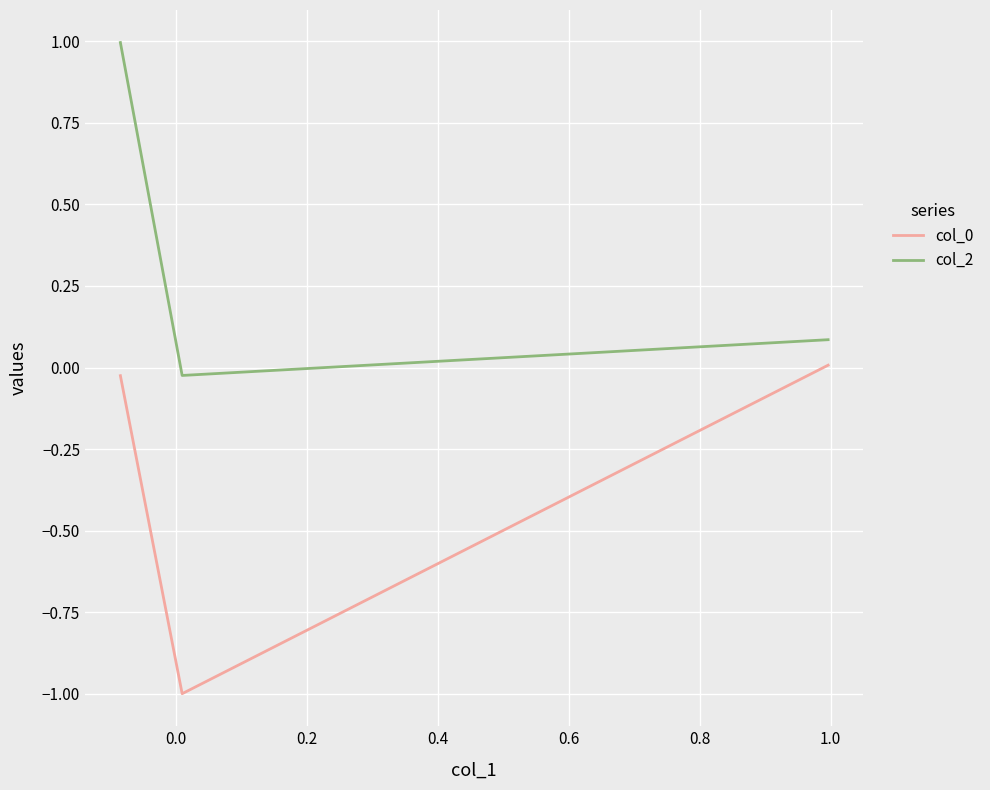

Rank the series by their maximum value, from highest to lowest.

col_2, col_0